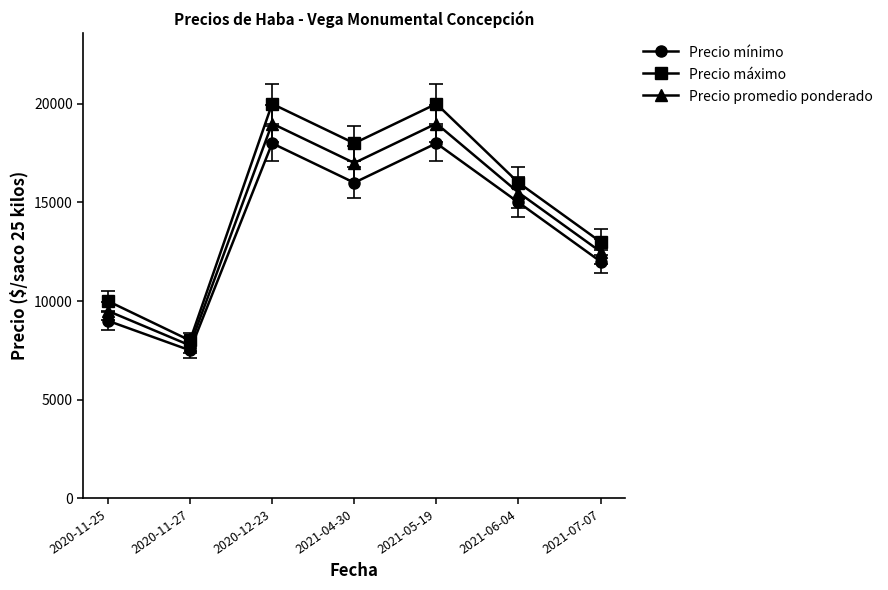

Between 2020-11-27 and 2021-07-07, which series saw the biggest shift?

Precio máximo